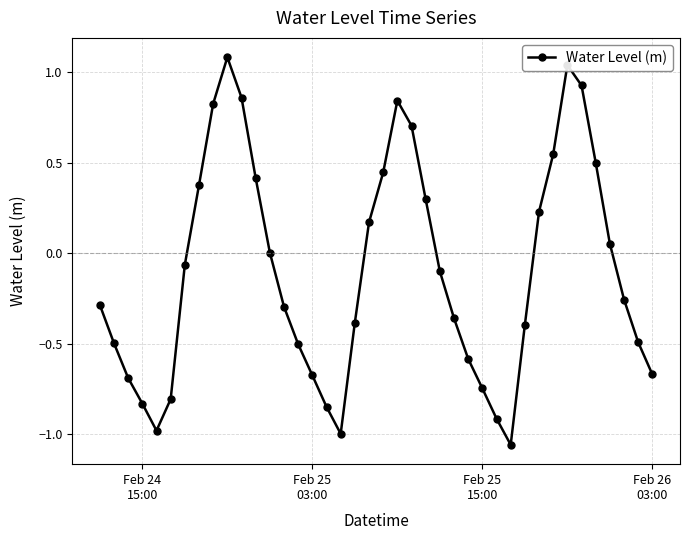

True or false: there are more than 0 points higher than both neighbors.

True